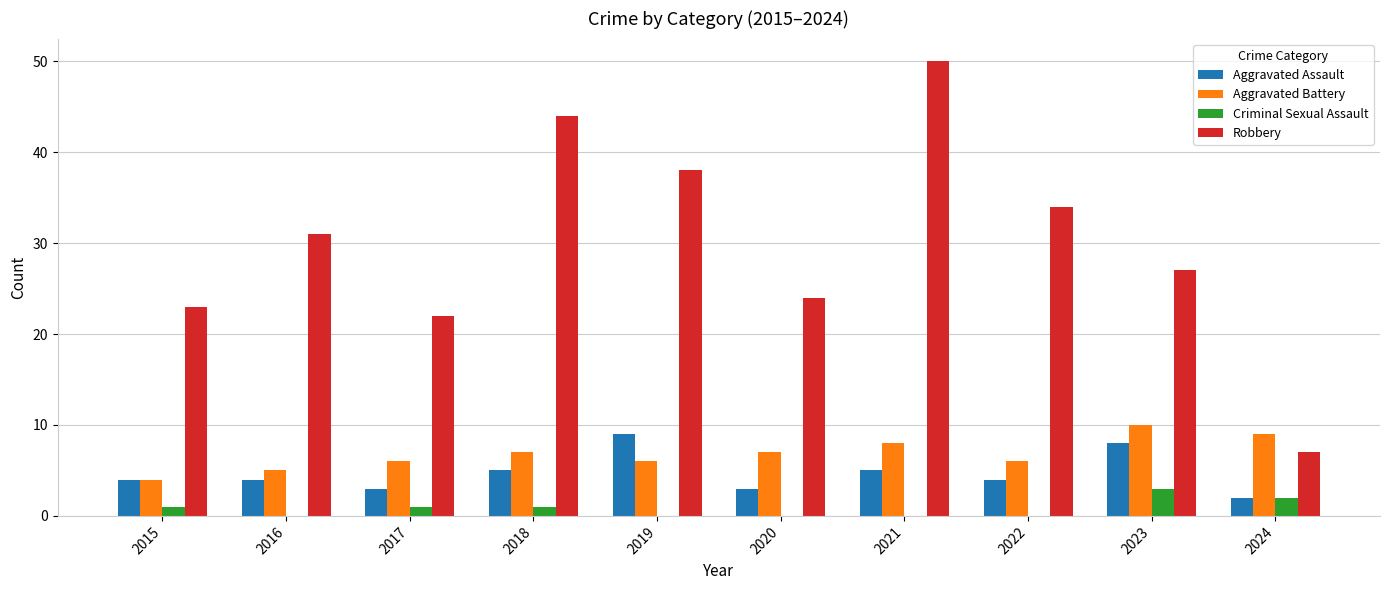

True or false: Criminal Sexual Assault has a value of 5 at 2023.

False